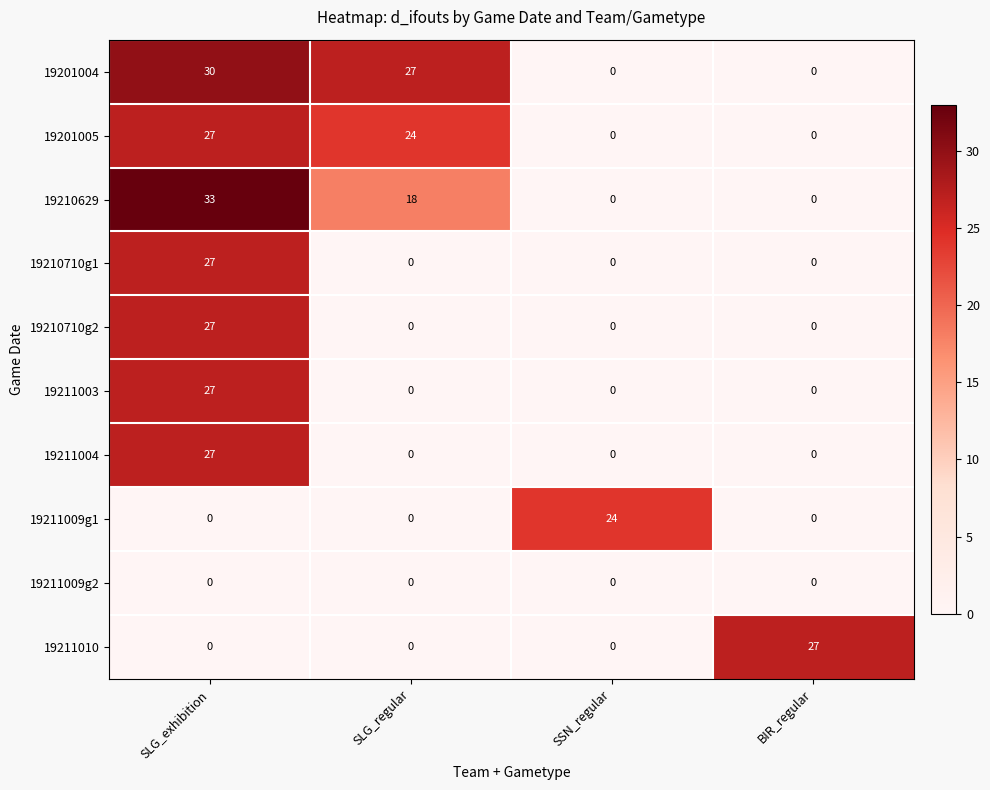

Which series has the widest spread of values?

19210629